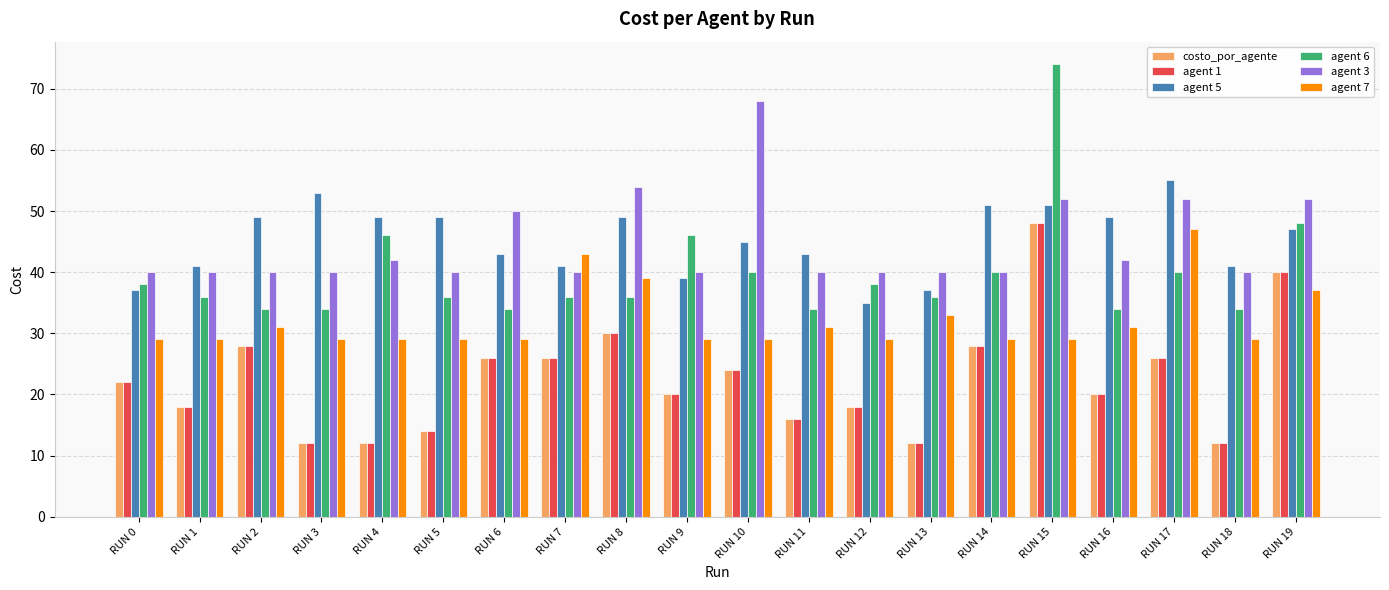

What is the difference between the maximum and minimum values in the agent 6 series?

40